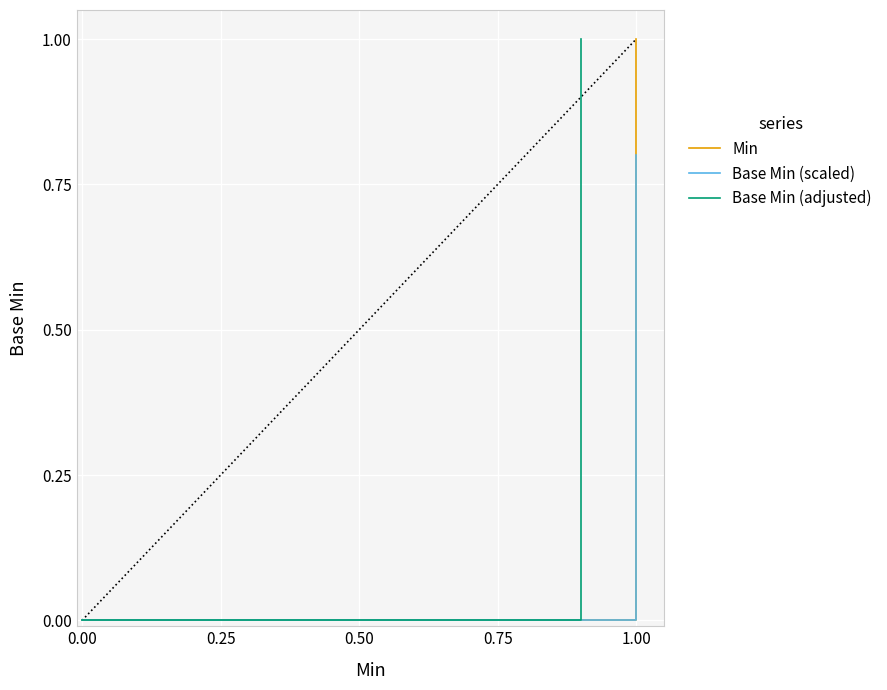

How many values in the Base Min (scaled) series exceed 0?

2